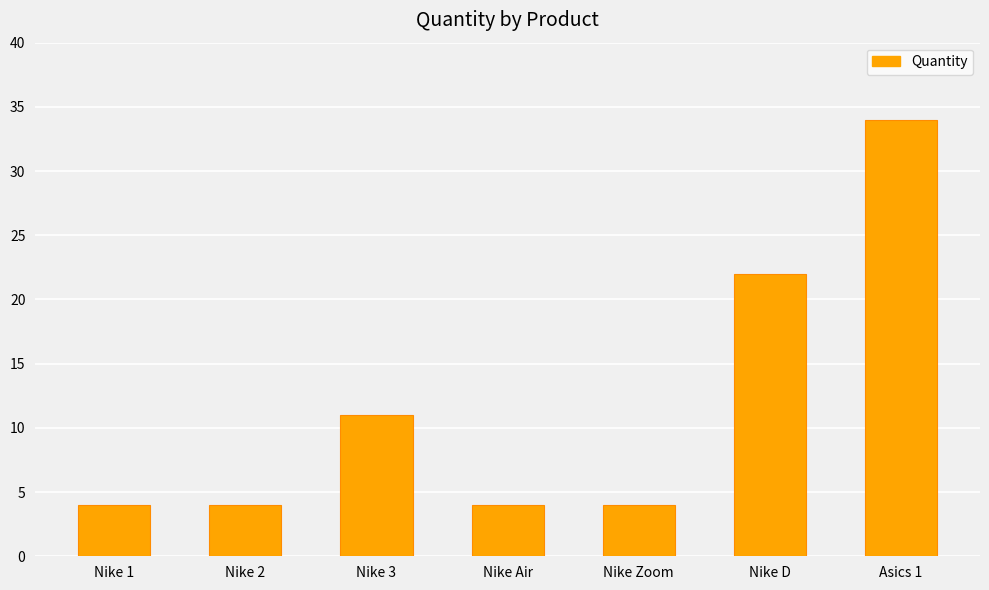

What is the greatest value displayed?

34